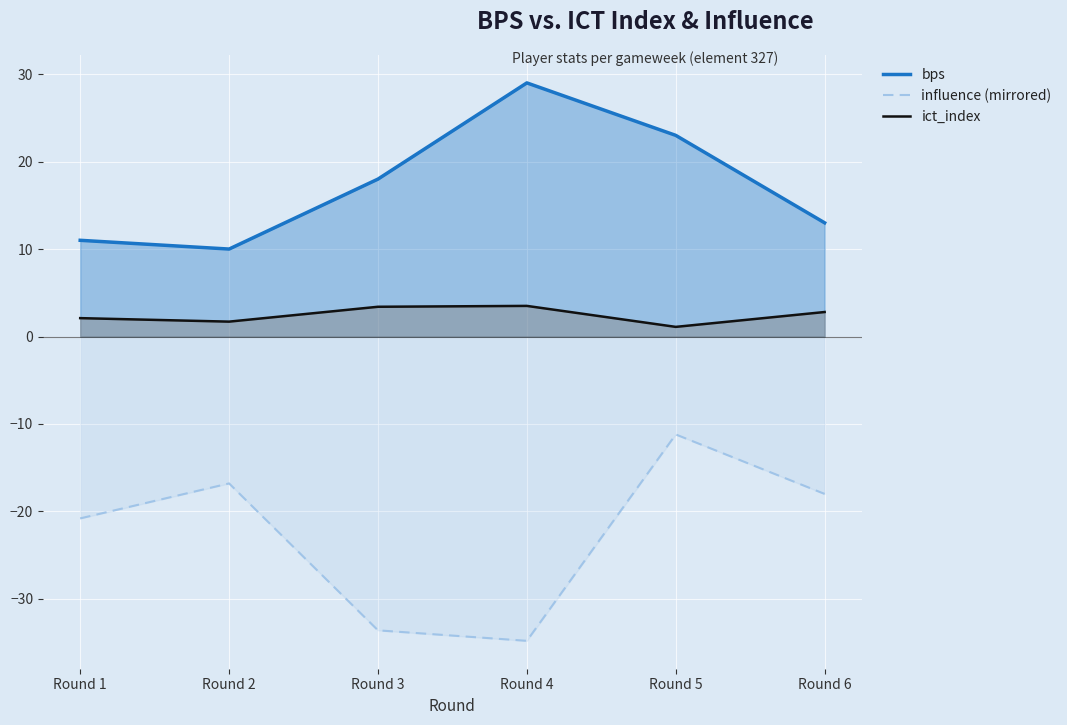

Which has a higher value, Round 6 or Round 1?

Round 6